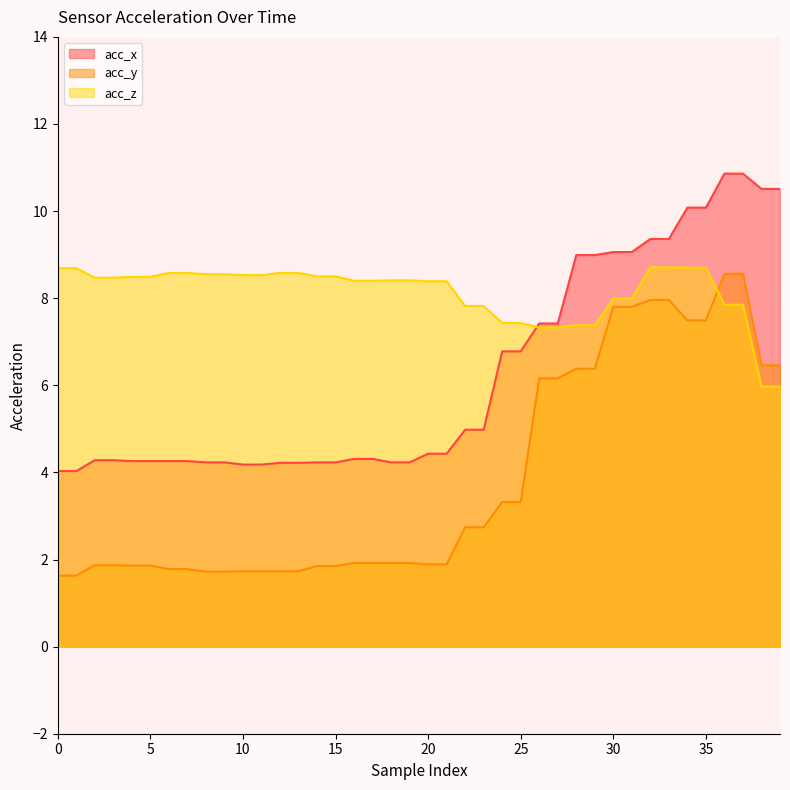

Is it true that acc_z equals 8.7 at 39?

False